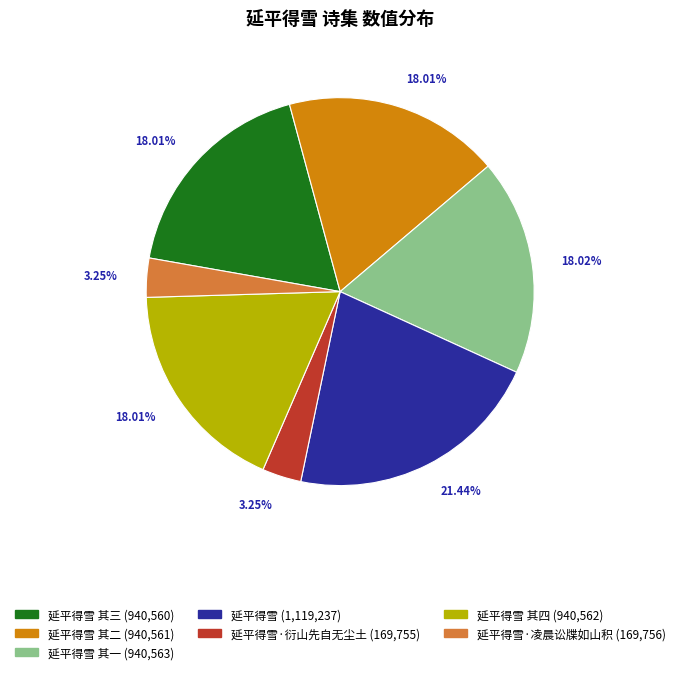

Is there any slice that represents more than half of the pie?

No